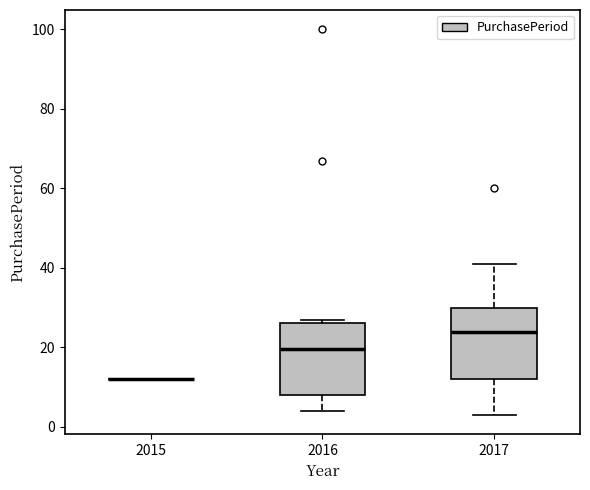

Where does the lower whisker of the box at x = 2016 end on the y-axis? The values are not printed on the chart, so give them approximately, as read against the axis.

4